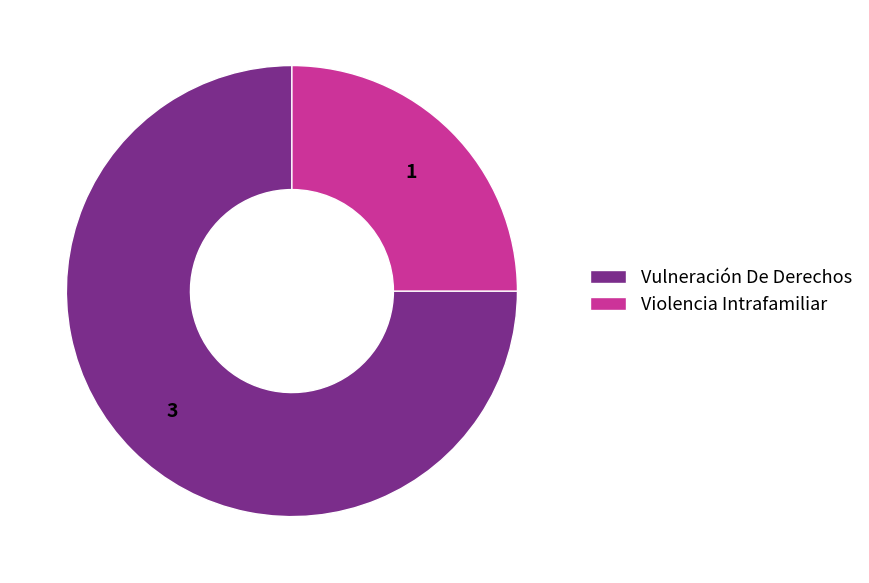

How many segments does this pie chart have?

2